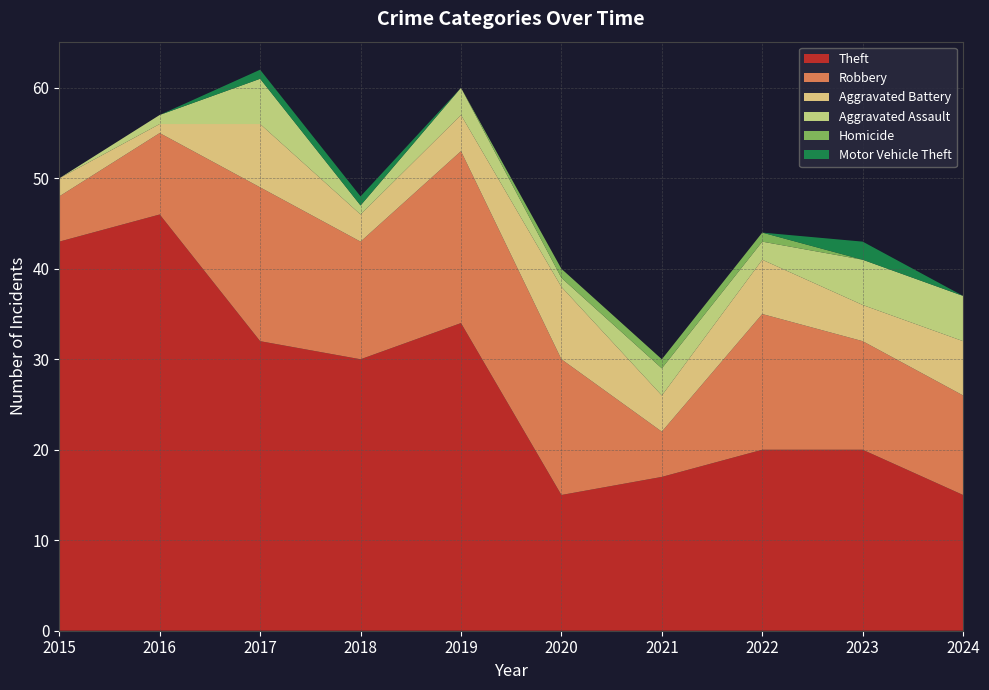

Reading right to left, transcribe all the data shown in this chart.

Theft: 15	20	20	17	15	34	30	32	46	43
Robbery: 11	12	15	5	15	19	13	17	9	5
Aggravated Battery: 6	4	6	4	8	4	3	7	1	2
Aggravated Assault: 5	5	2	3	1	3	1	5	1	0
Homicide: 0	0	1	1	1	0	0	0	0	0
Motor Vehicle Theft: 0	2	0	0	0	0	1	1	0	0